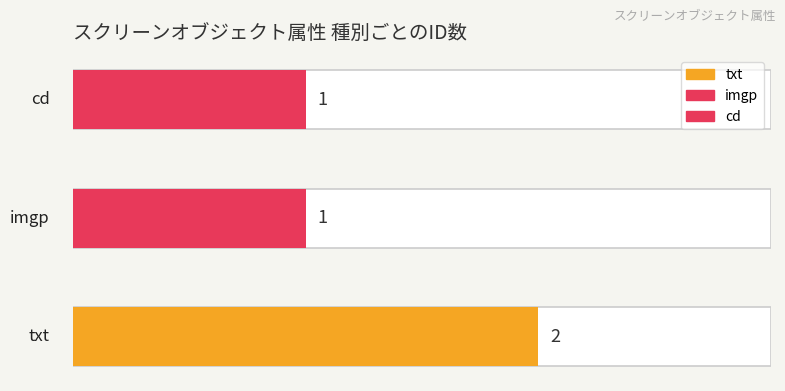

What is the label of the 1st bar from the right?

cd